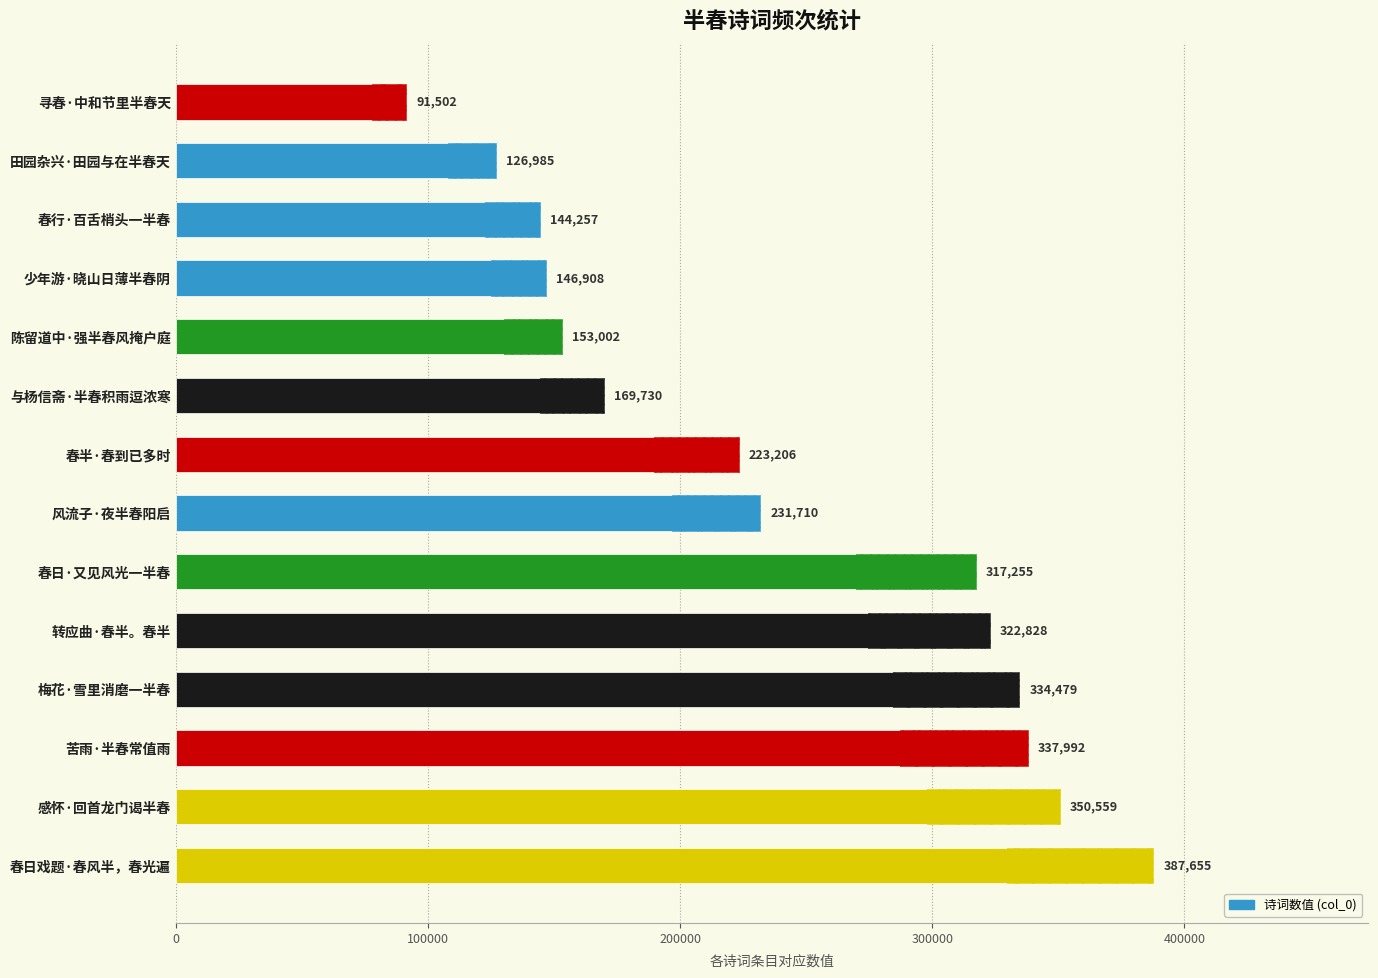

What is the value of the 14th bar from the left?

91502